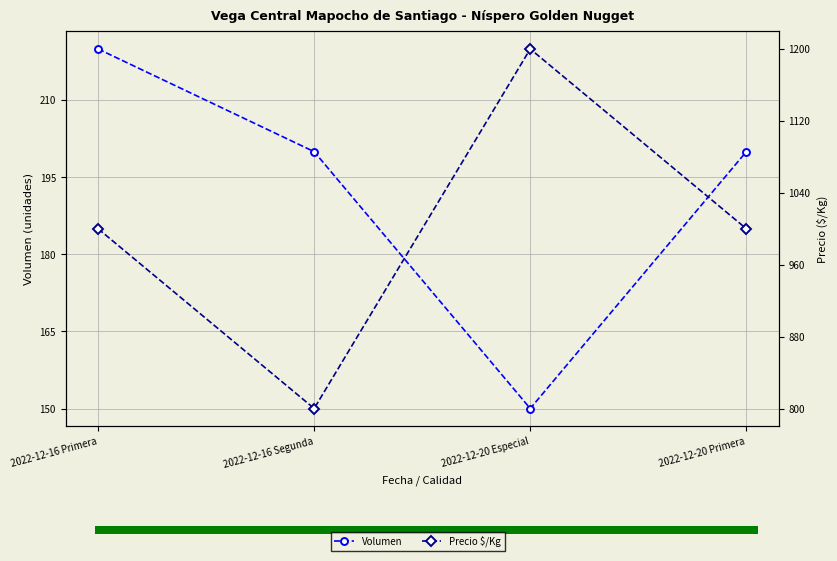

Which label corresponds to the smallest value in the chart?

2022-12-20 Especial